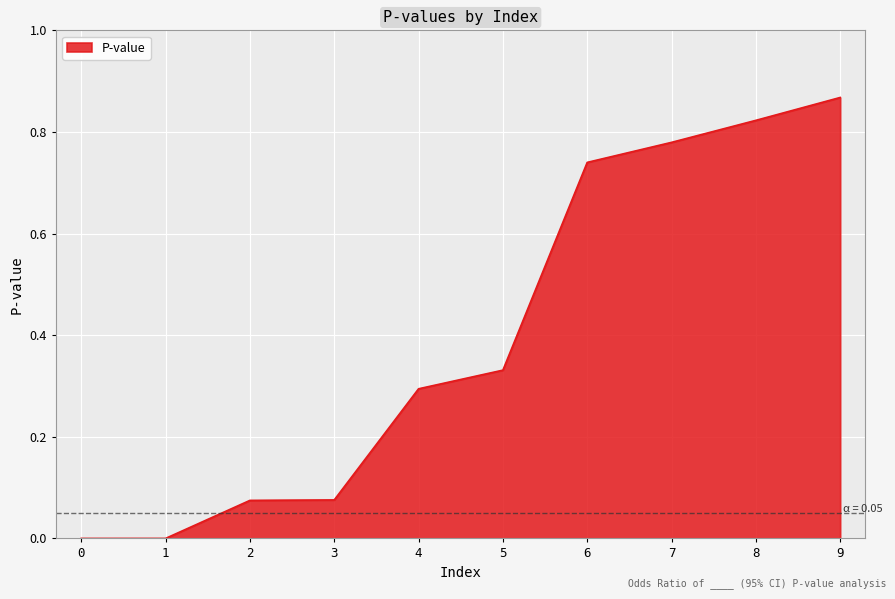

What is the average value?

0.4